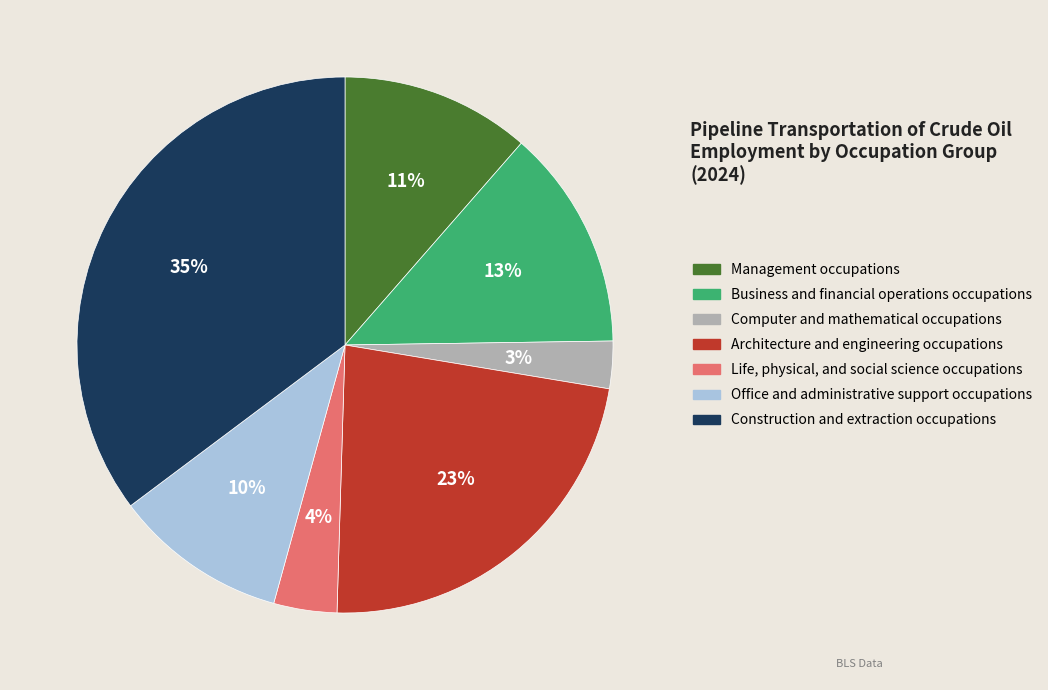

True or false: Business and financial operations occupations accounts for 8% of the total.

False